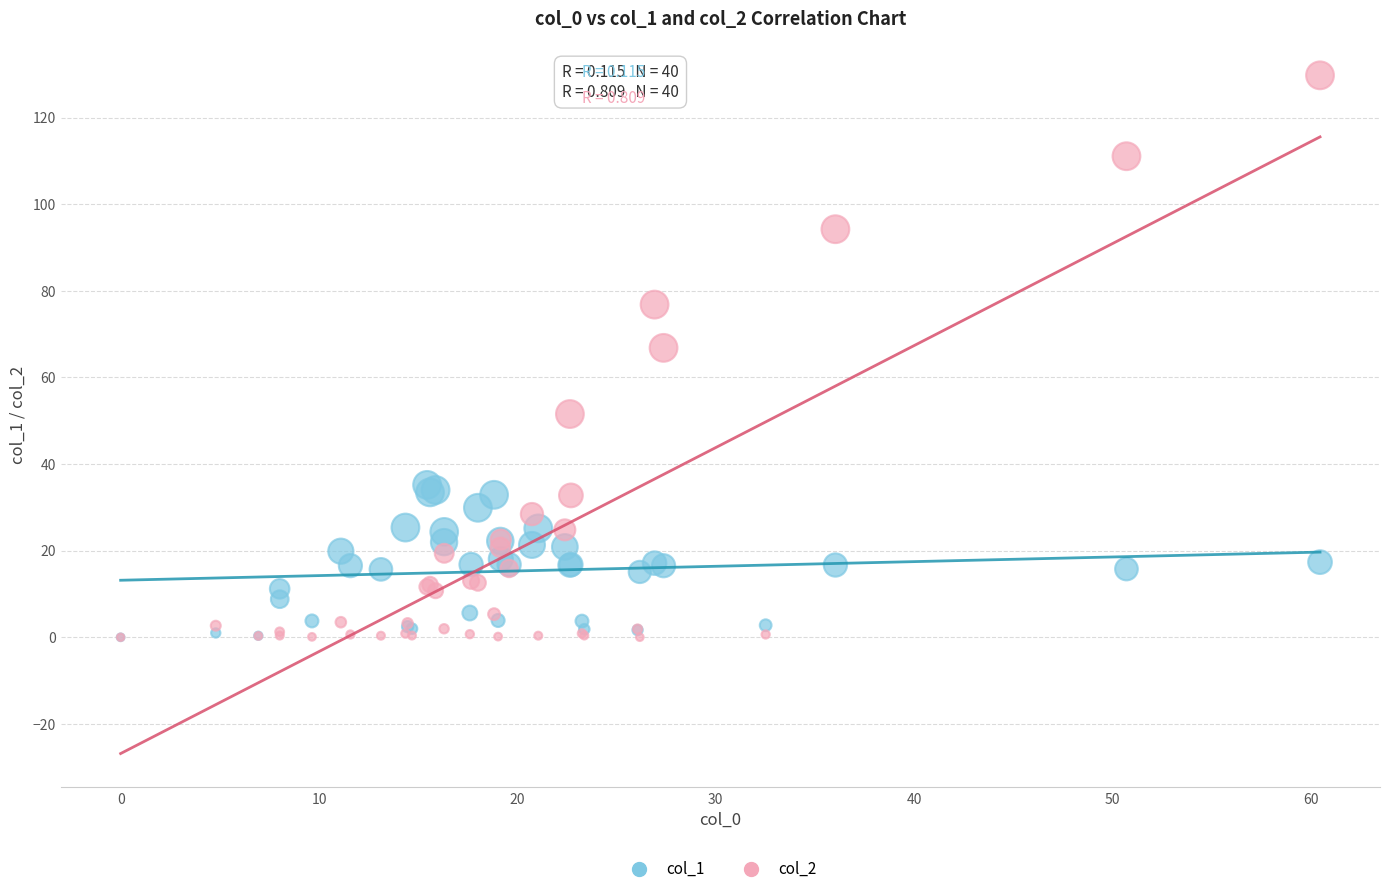

Across all series, what Y value is closest to 64?

66.8